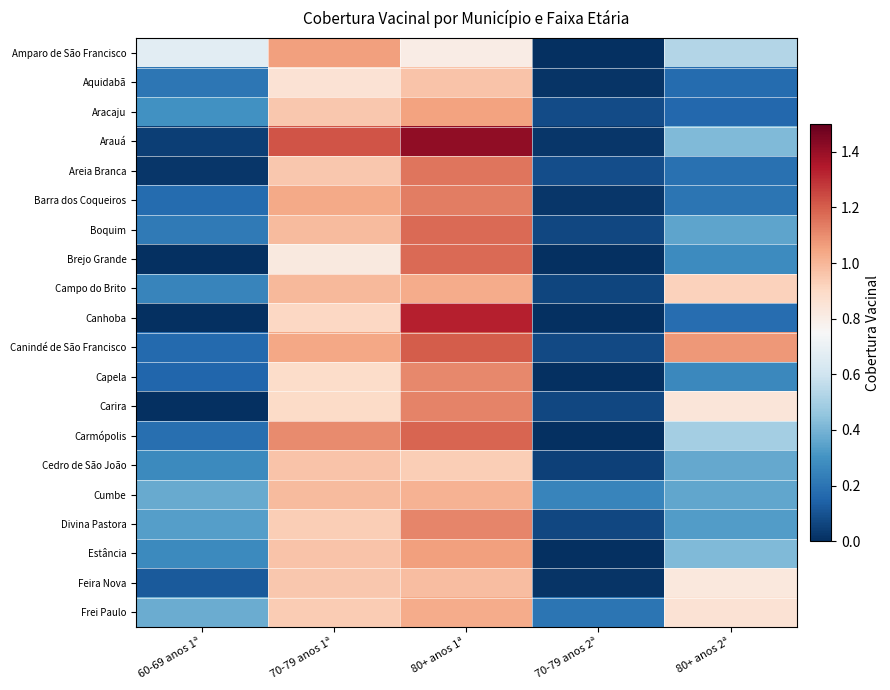

At 60-69 anos 1ª, list the series in order from smallest to largest.

Canhoba, Brejo Grande, Carira, Areia Branca, Arauá, Feira Nova, Capela, Canindé de São Francisco, Barra dos Coqueiros, Carmópolis, Aquidabã, Boquim, Campo do Brito, Estância, Cedro de São João, Aracaju, Divina Pastora, Cumbe, Frei Paulo, Amparo de São Francisco